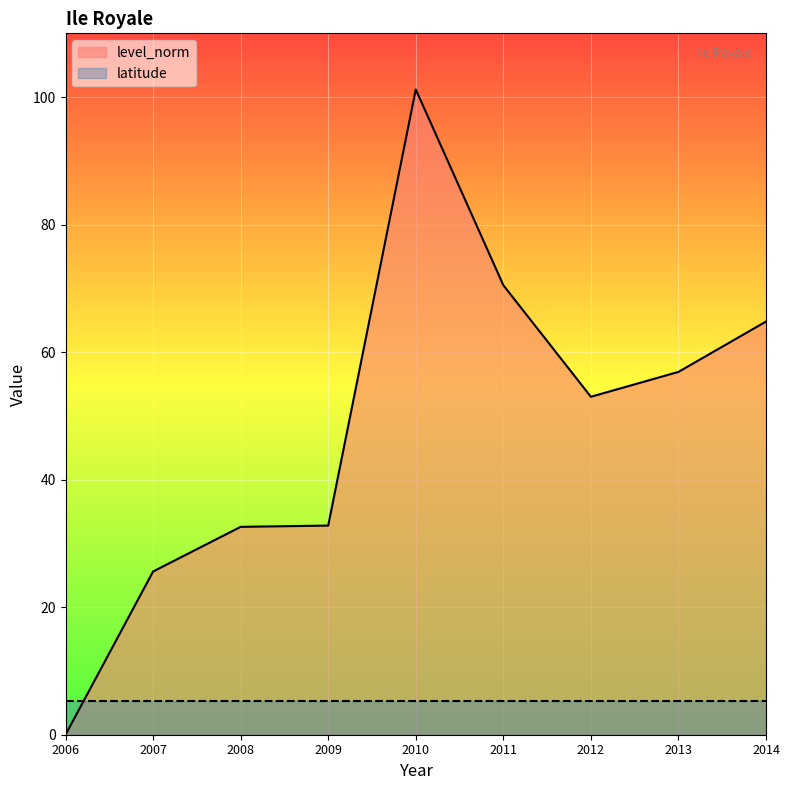

How many interior local valleys (lower than both neighbors) does the data have?

1